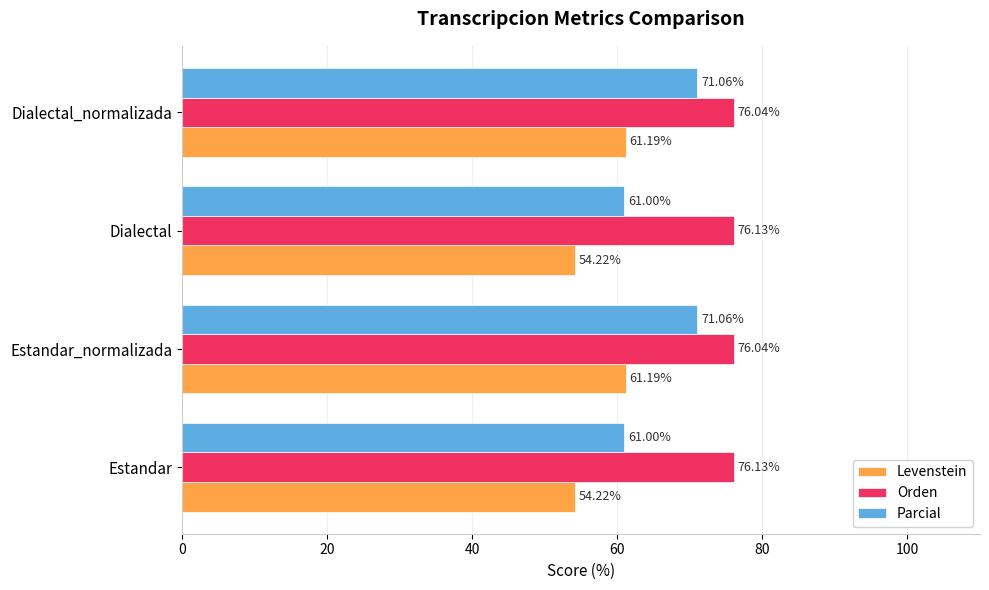

Which series has the widest spread of values?

Parcial